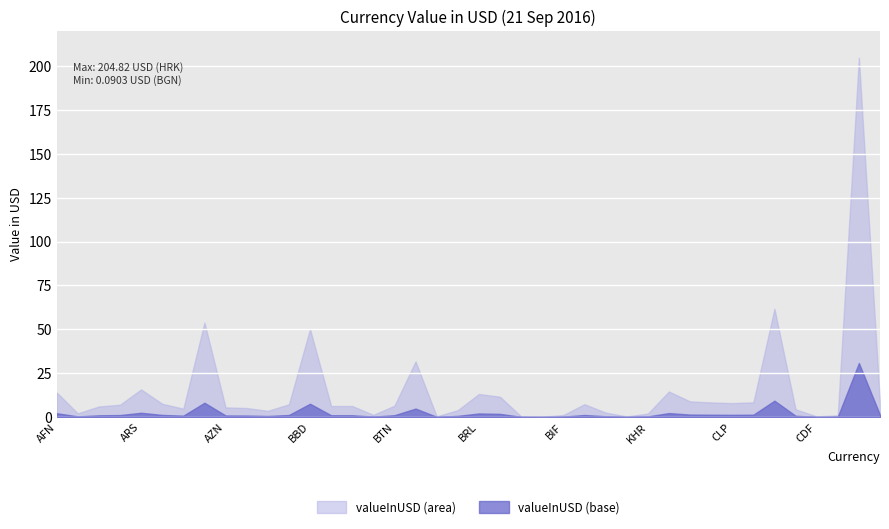

Which label corresponds to the largest value in the chart?

HRK